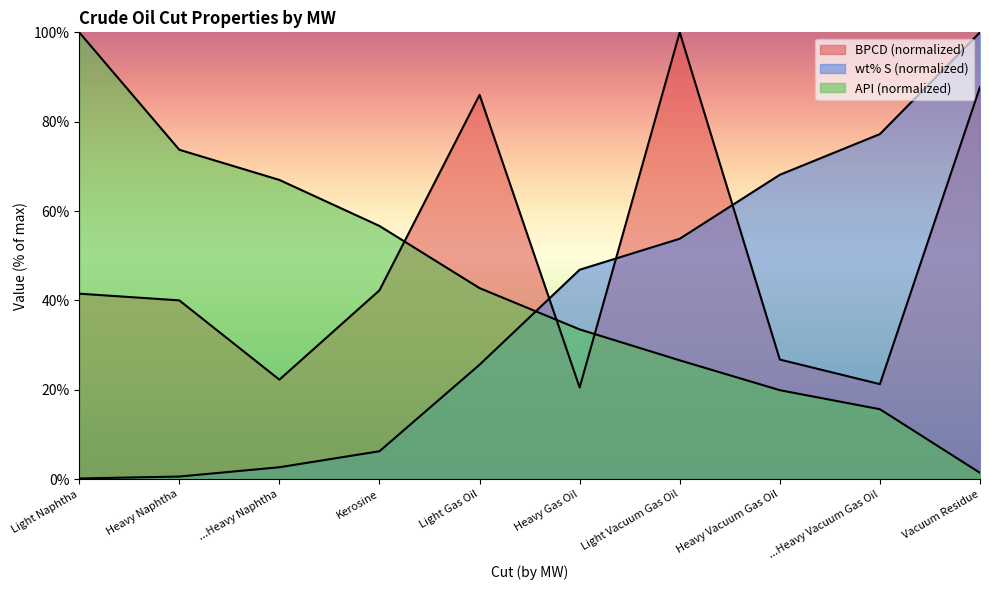

Reading left to right, list all the values displayed in this chart.

BPCD: 41.5	40.0	22.2	42.2	86.0	20.5	100.0	26.8	21.2	87.8
wt% S: 0.1	0.6	2.6	6.2	25.6	46.9	53.8	68.1	77.2	100.0
API: 100.0	73.7	67.0	56.7	42.7	33.5	26.6	19.9	15.6	1.4